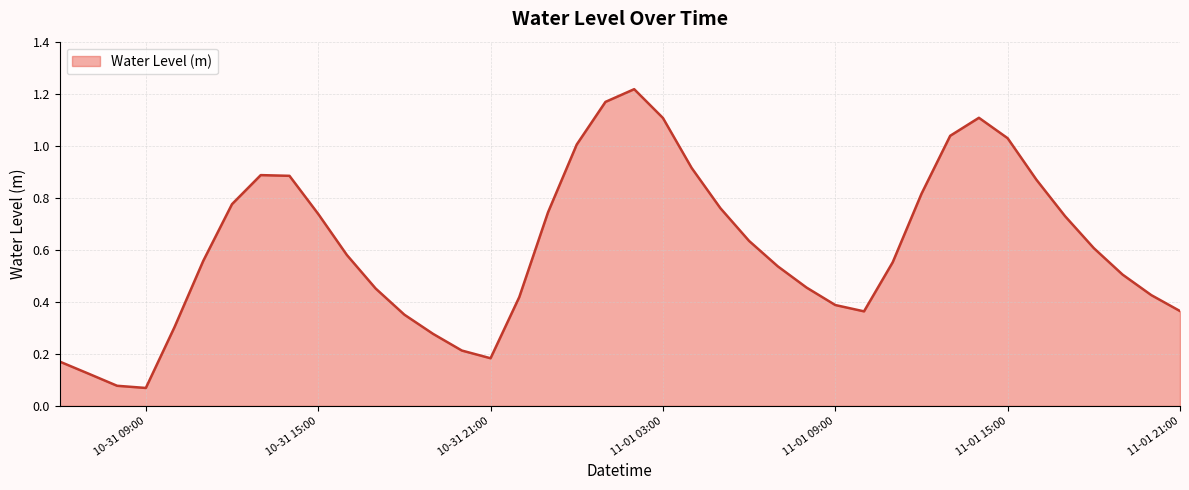

Does the chart display data point markers on the line(s)?

No